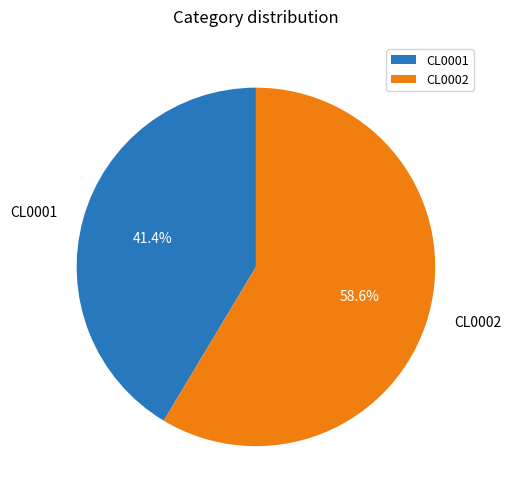

Count the number of slices in the pie.

2